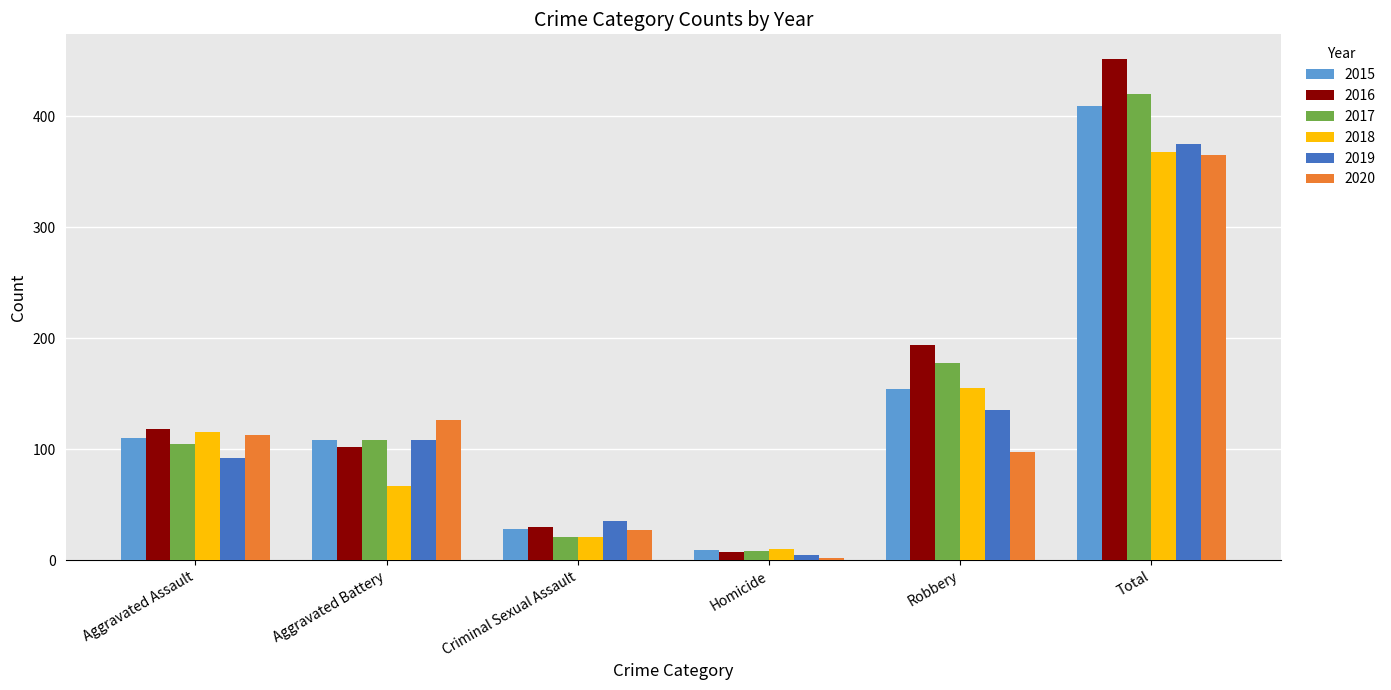

Reading right to left, transcribe all the data shown in this chart.

2015: 409	154	9	28	108	110
2016: 451	194	7	30	102	118
2017: 420	178	8	21	108	105
2018: 368	155	10	21	67	115
2019: 375	135	5	35	108	92
2020: 365	97	2	27	126	113